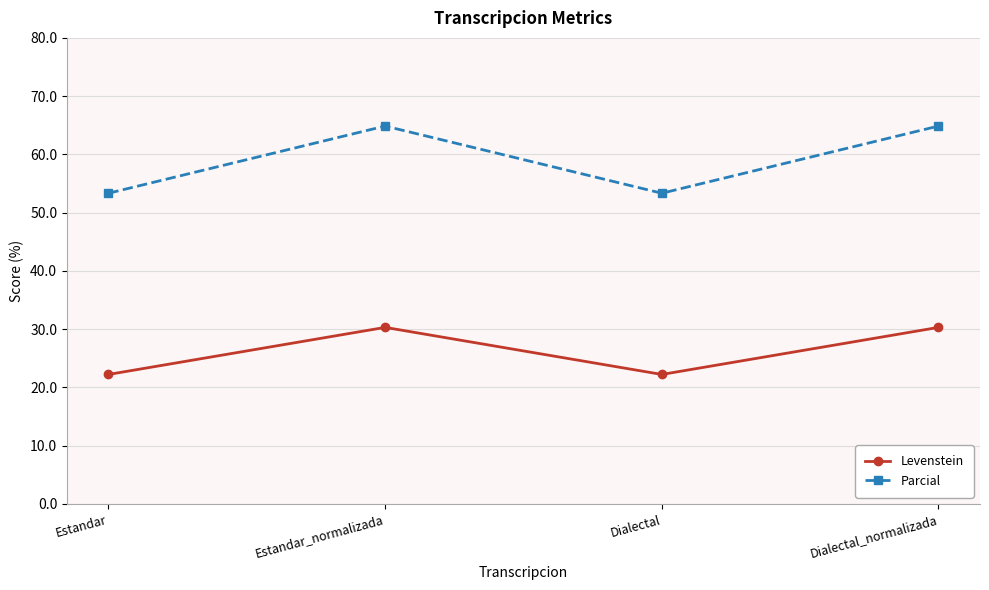

What is the minimum value for Levenstein?

22.2